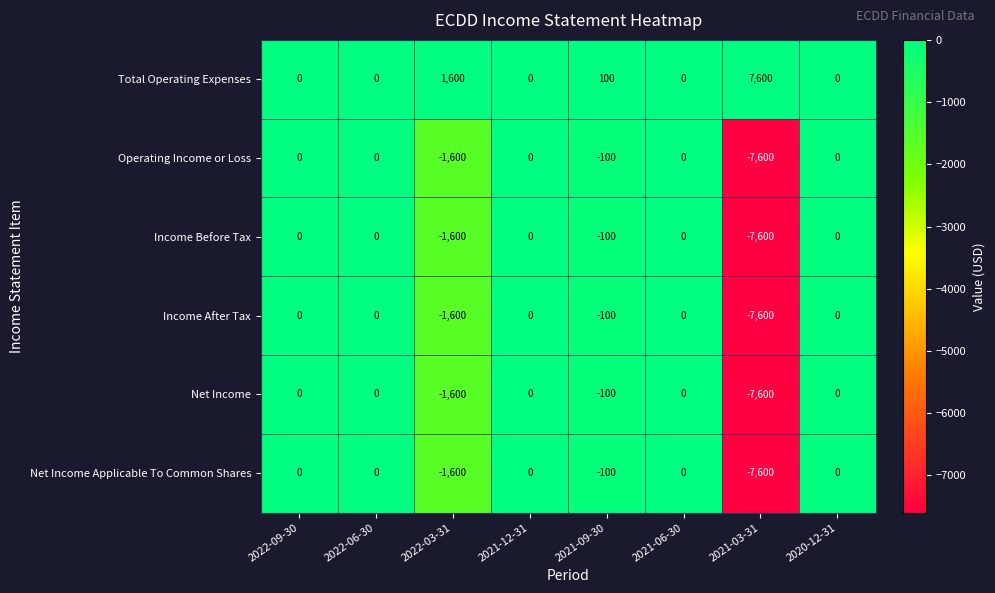

At which category does the chart reach its minimum across all series?

2021-03-31